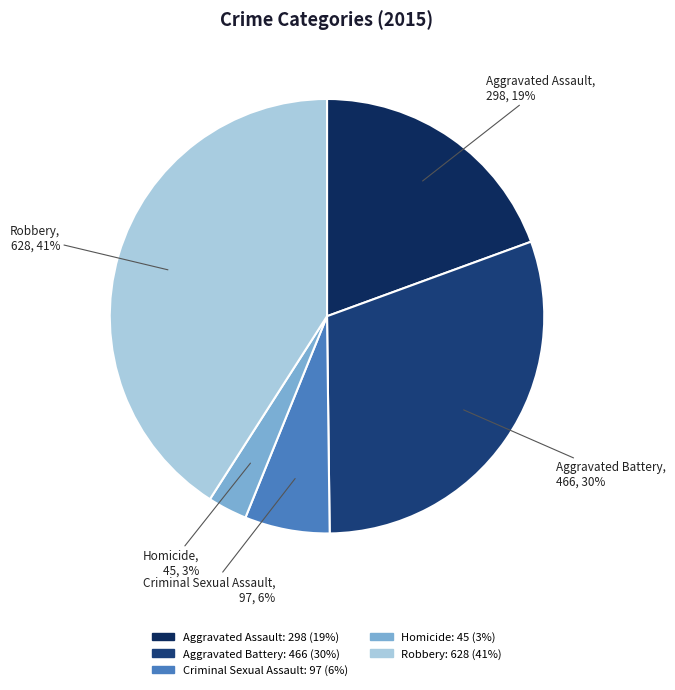

Which slice is the largest?

Robbery